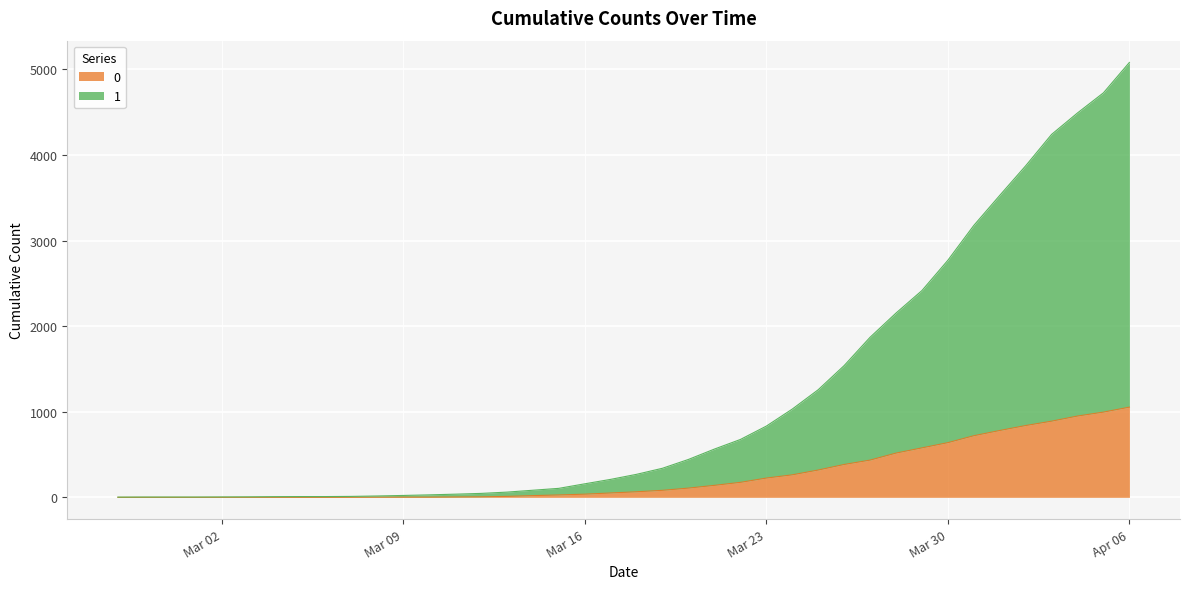

Between 2020-03-19 and 2020-03-17, which is larger?

2020-03-19